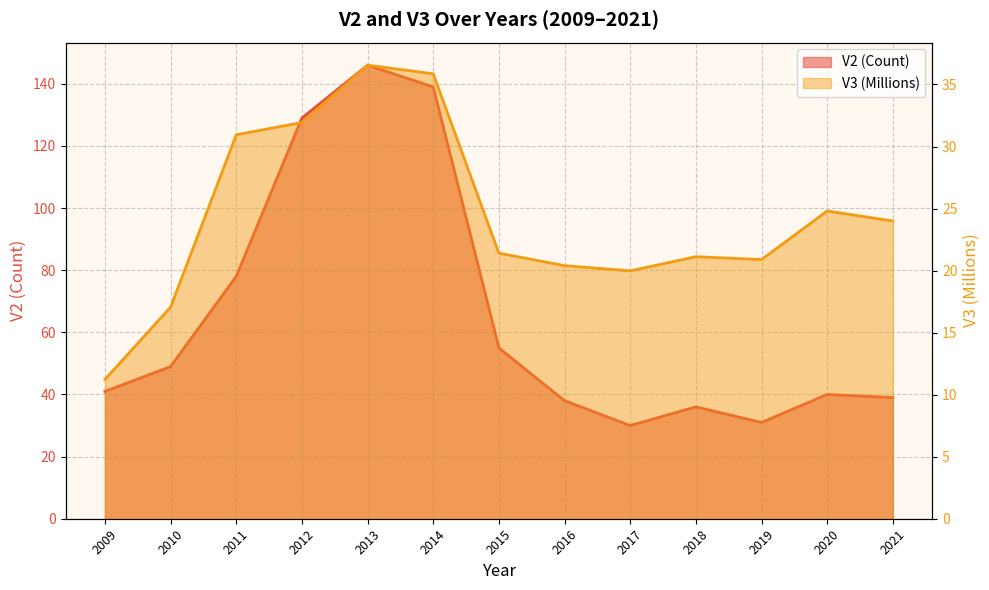

What is the difference between the V3_scaled values at 2019 and 2014?

15.0